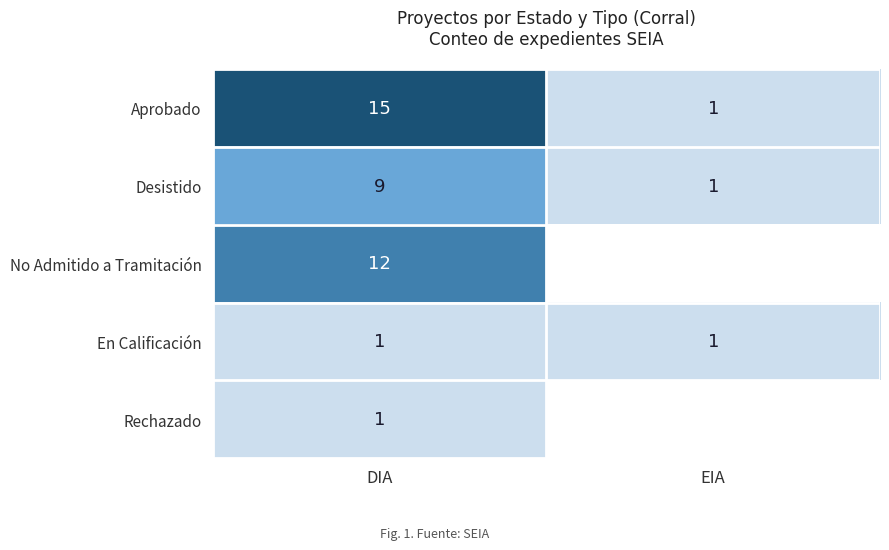

List the labels in order of Aprobado value, smallest first.

EIA, DIA